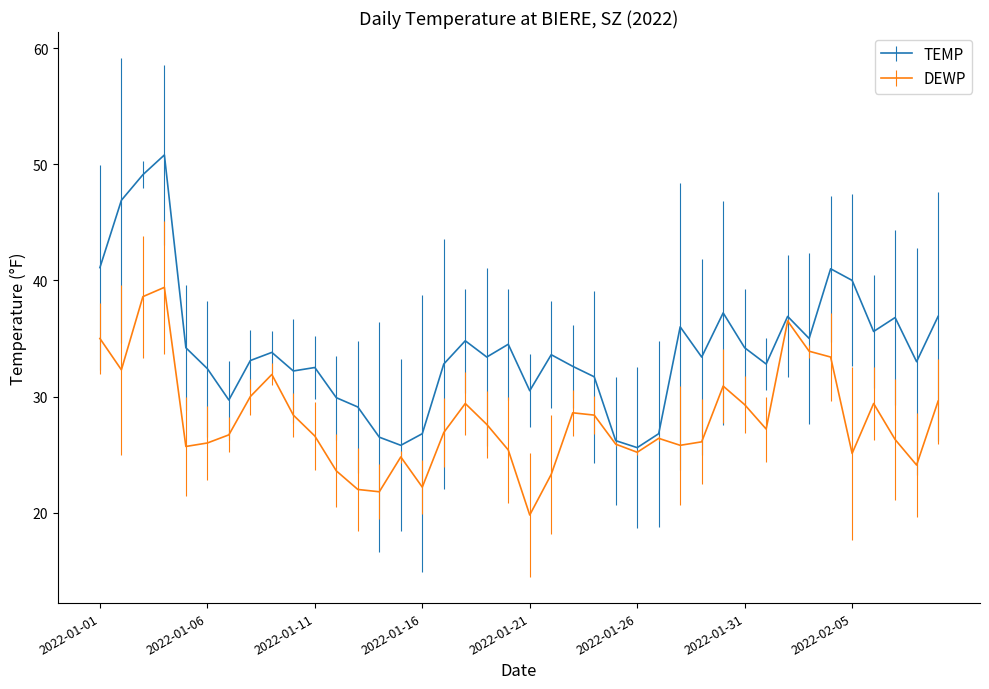

List the series in order of their overall mean, highest first.

TEMP, DEWP